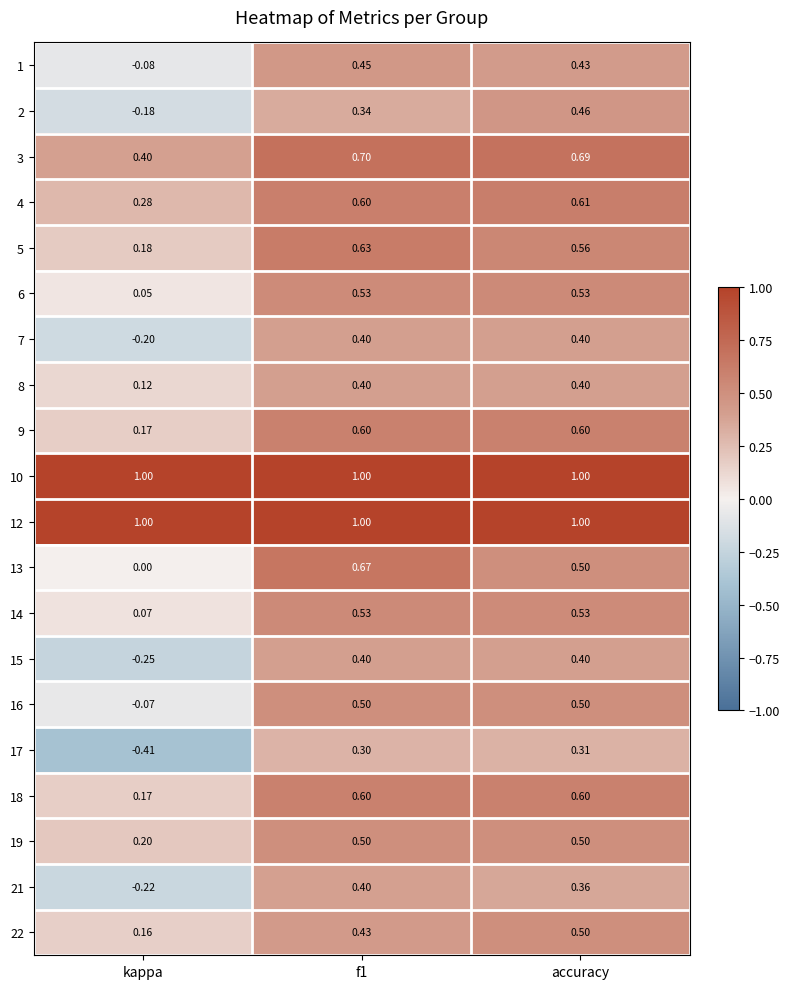

At which label does 4 reach its minimum?

kappa